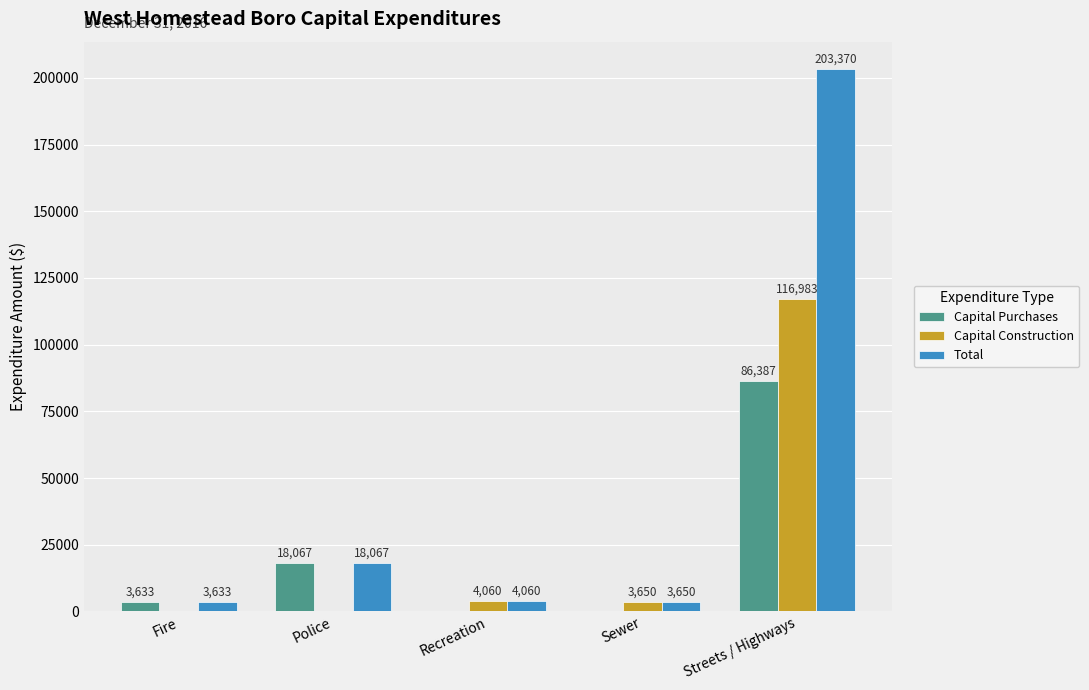

What is the sum of all Capital Construction values?

124693